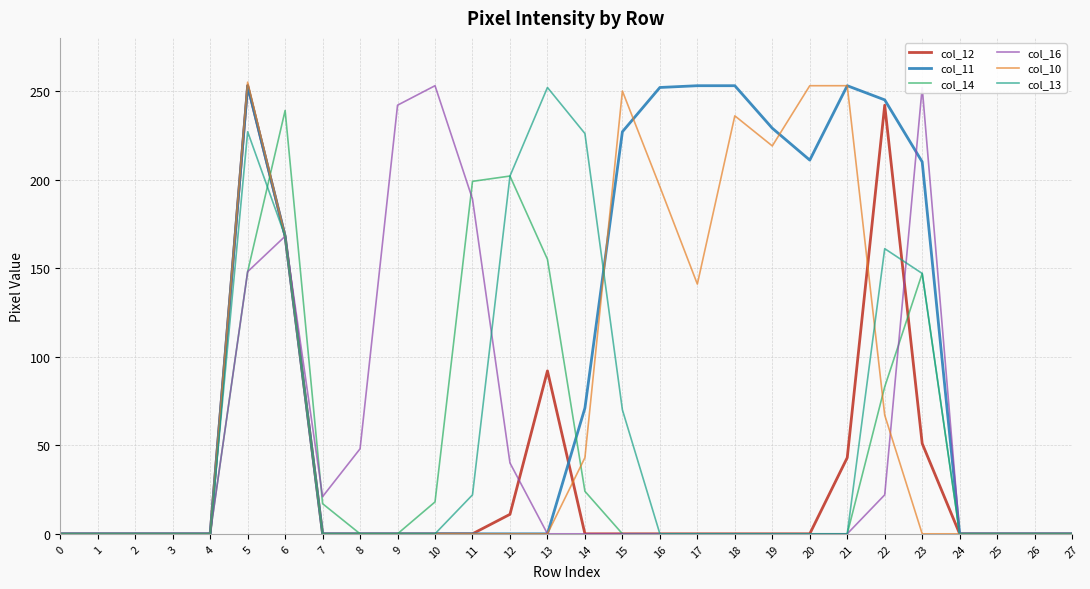

Does the chart display data point markers on the line(s)?

No